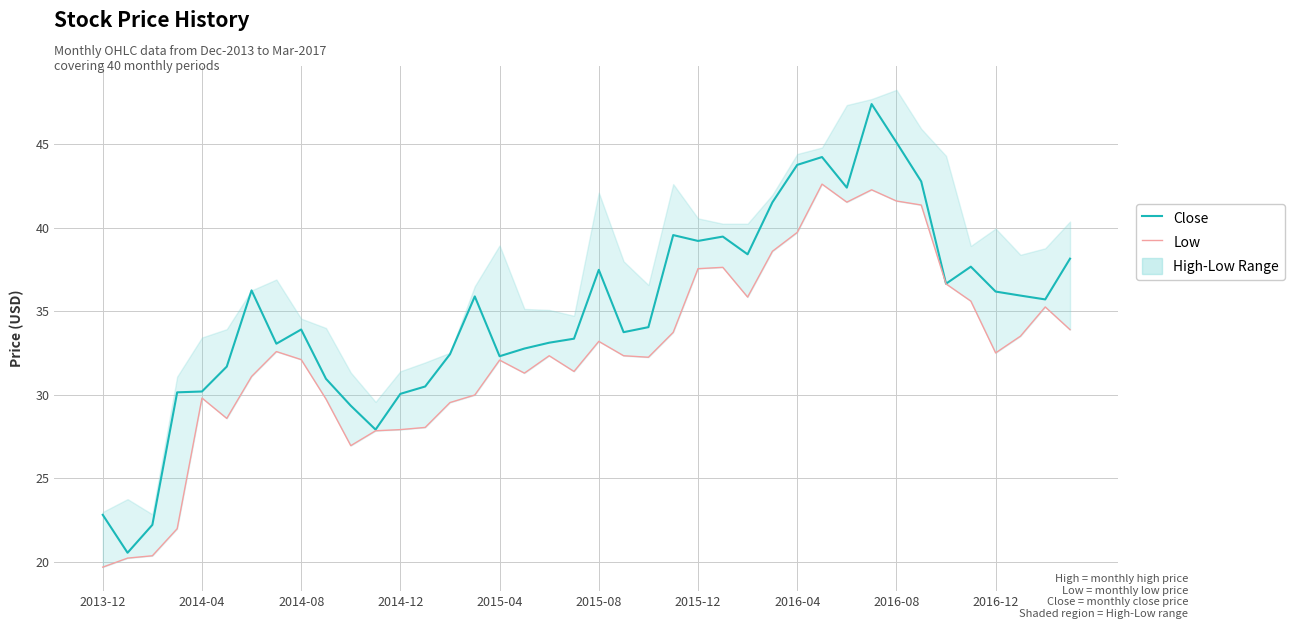

What is the difference between the Close values at 25 and 21?

5.7